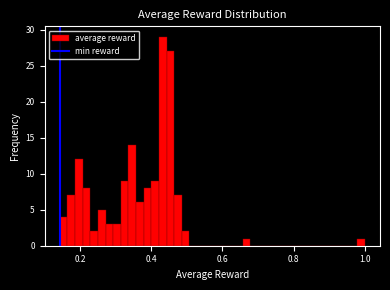

Around what value on the x-axis is the tallest bar? Give the approximate position of its centre, as read against the axis.

0.44